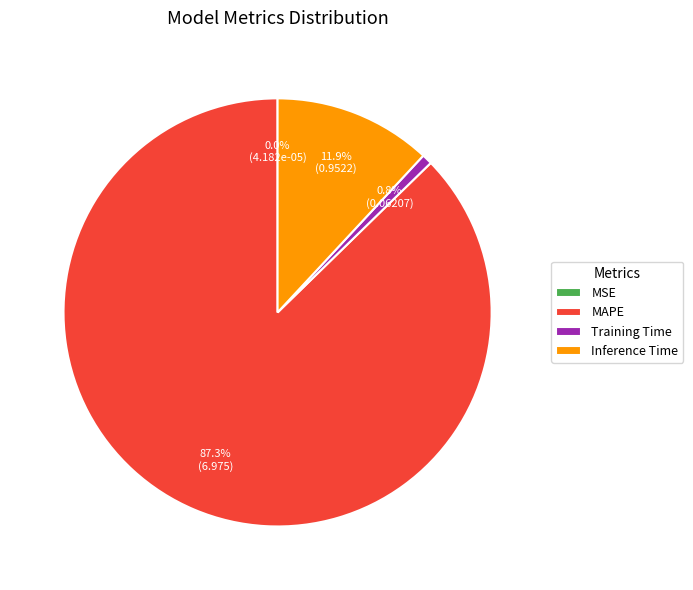

Which slice is the largest?

MAPE